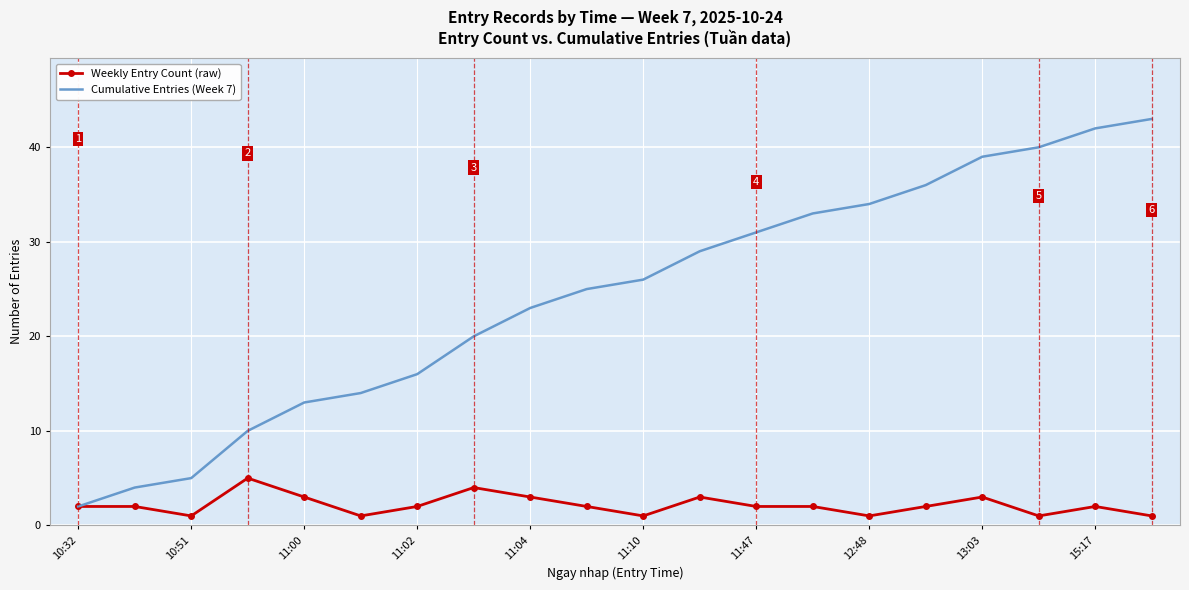

Rank the series by their maximum value, from lowest to highest.

Weekly Entry Count (raw), Cumulative Entries (Week 7)